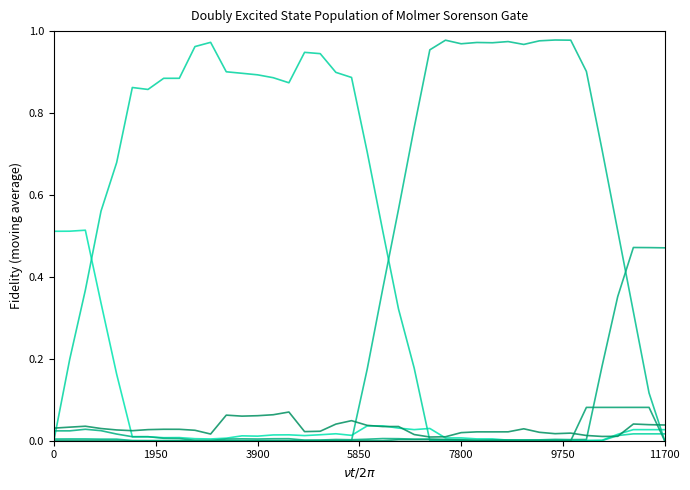

How many lines are shown in the chart?

6